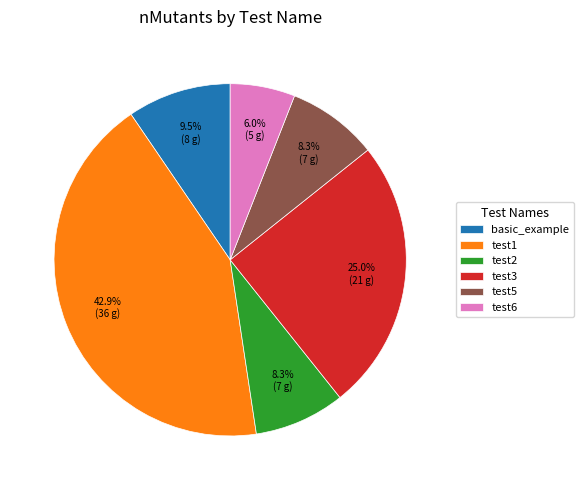

How many segments does this pie chart have?

6